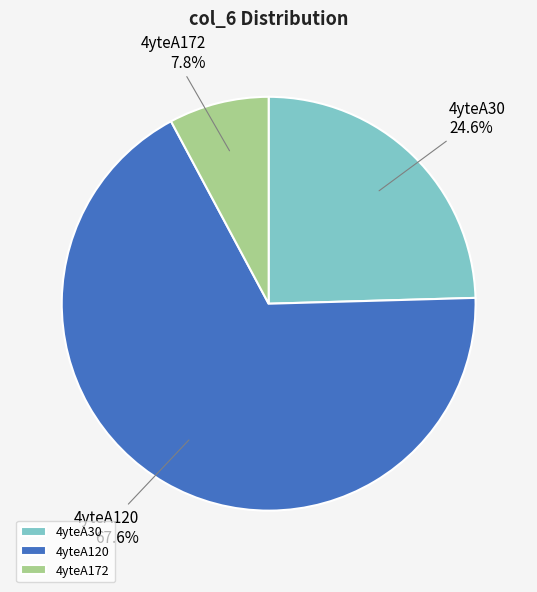

To the nearest percent, what percentage of the pie is 4yteA30?

25%